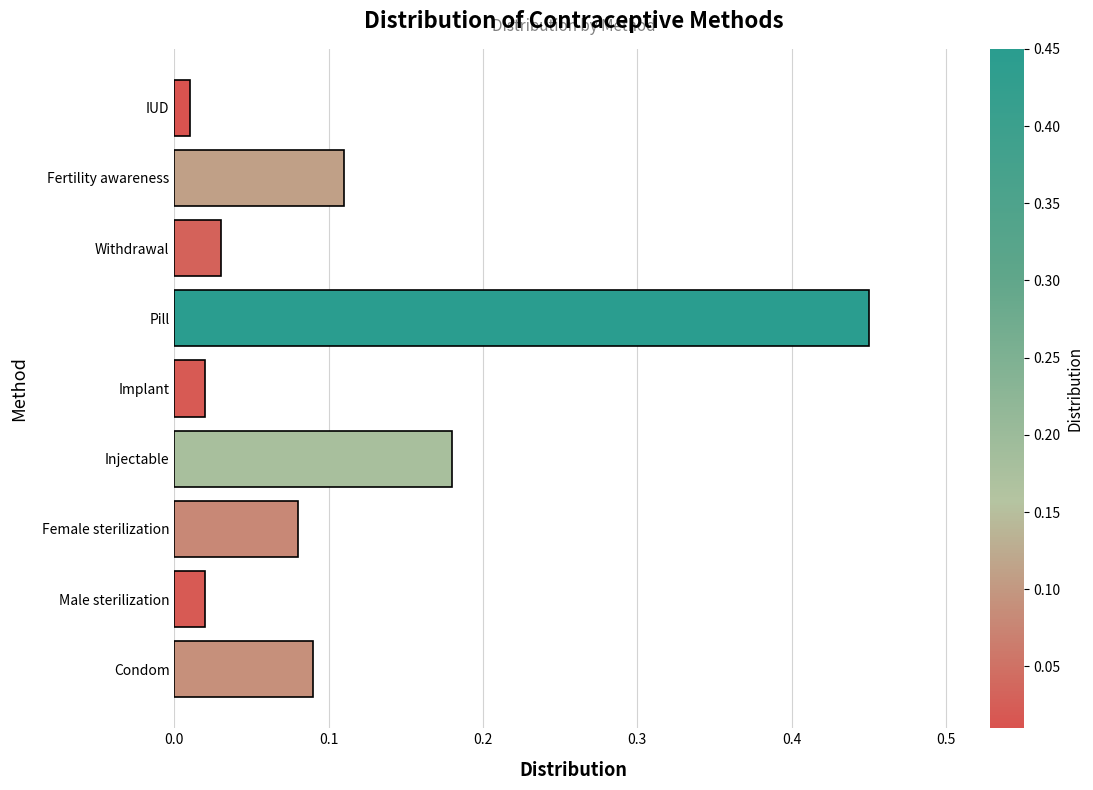

Between Male sterilization and Condom, which is larger?

Condom